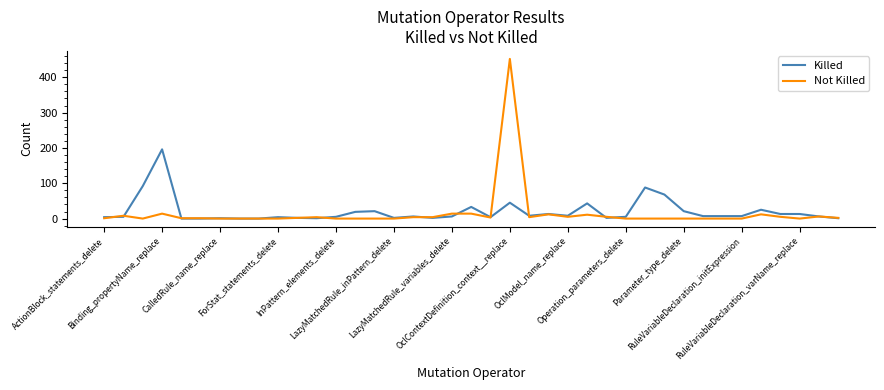

Which series has the largest range (max minus min)?

Not Killed